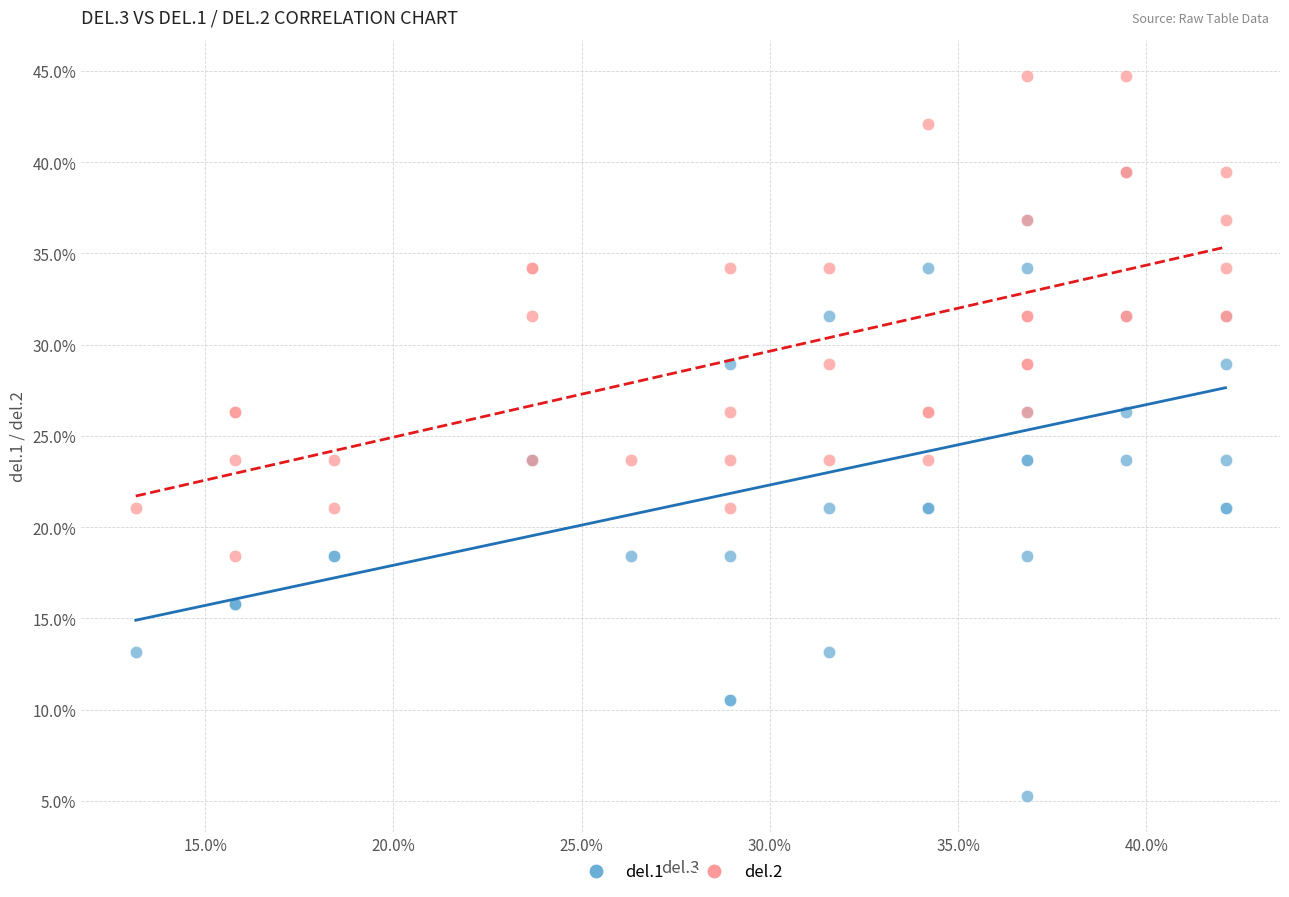

Which series contains the lowest Y value?

del.1